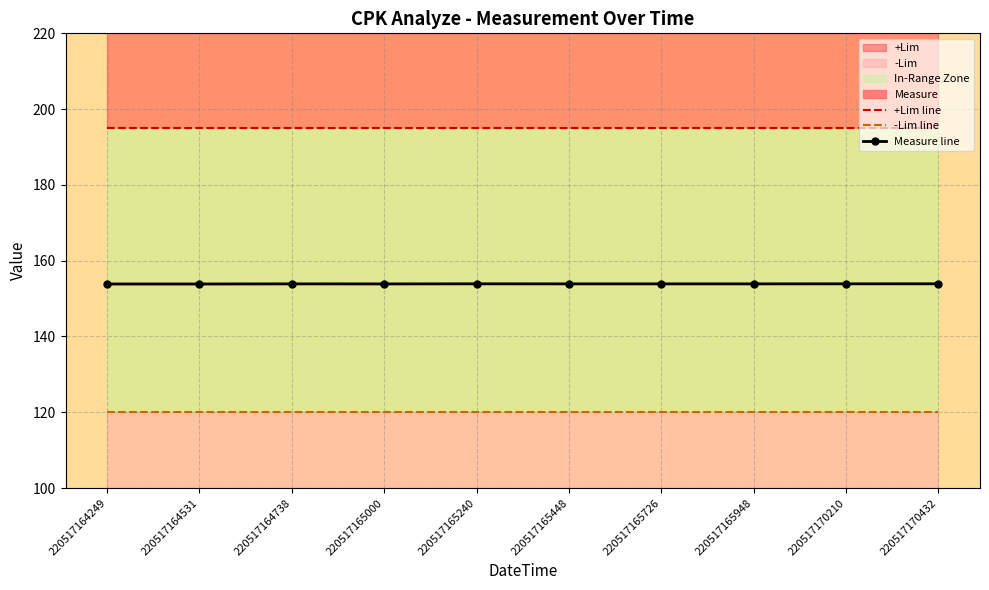

Which series has the largest total across all categories?

+Lim line